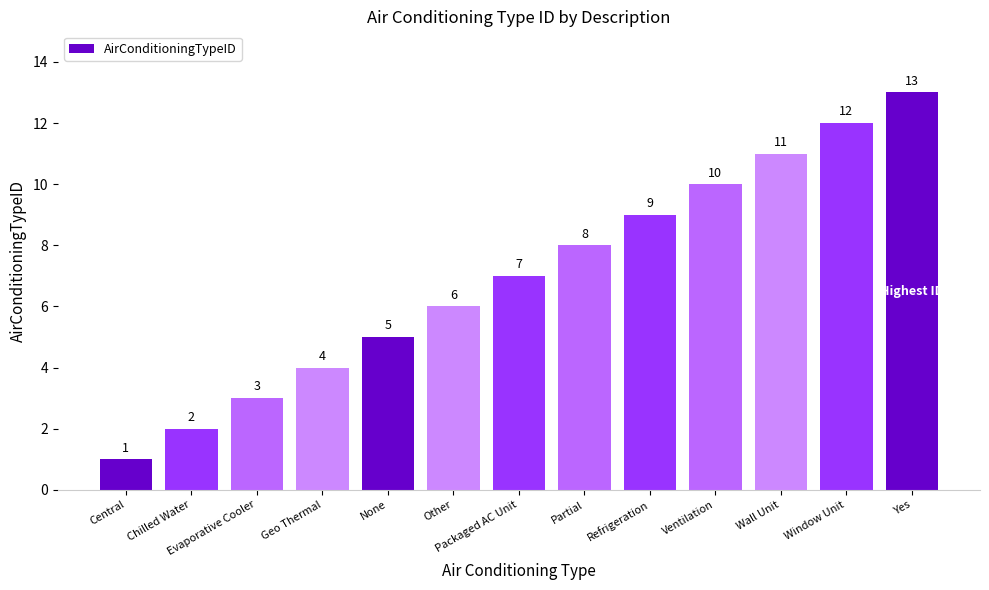

How many categories are shown in the chart?

13